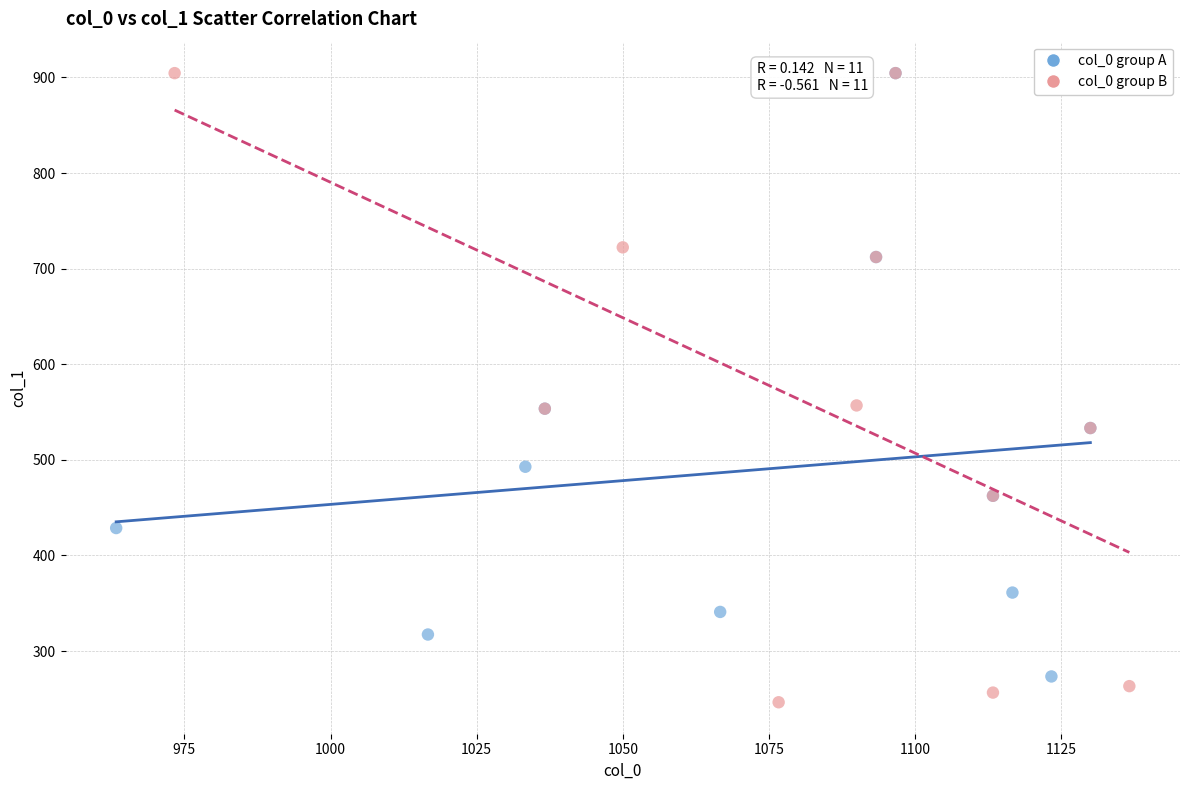

Which series contains the lowest Y value?

col_0 group B